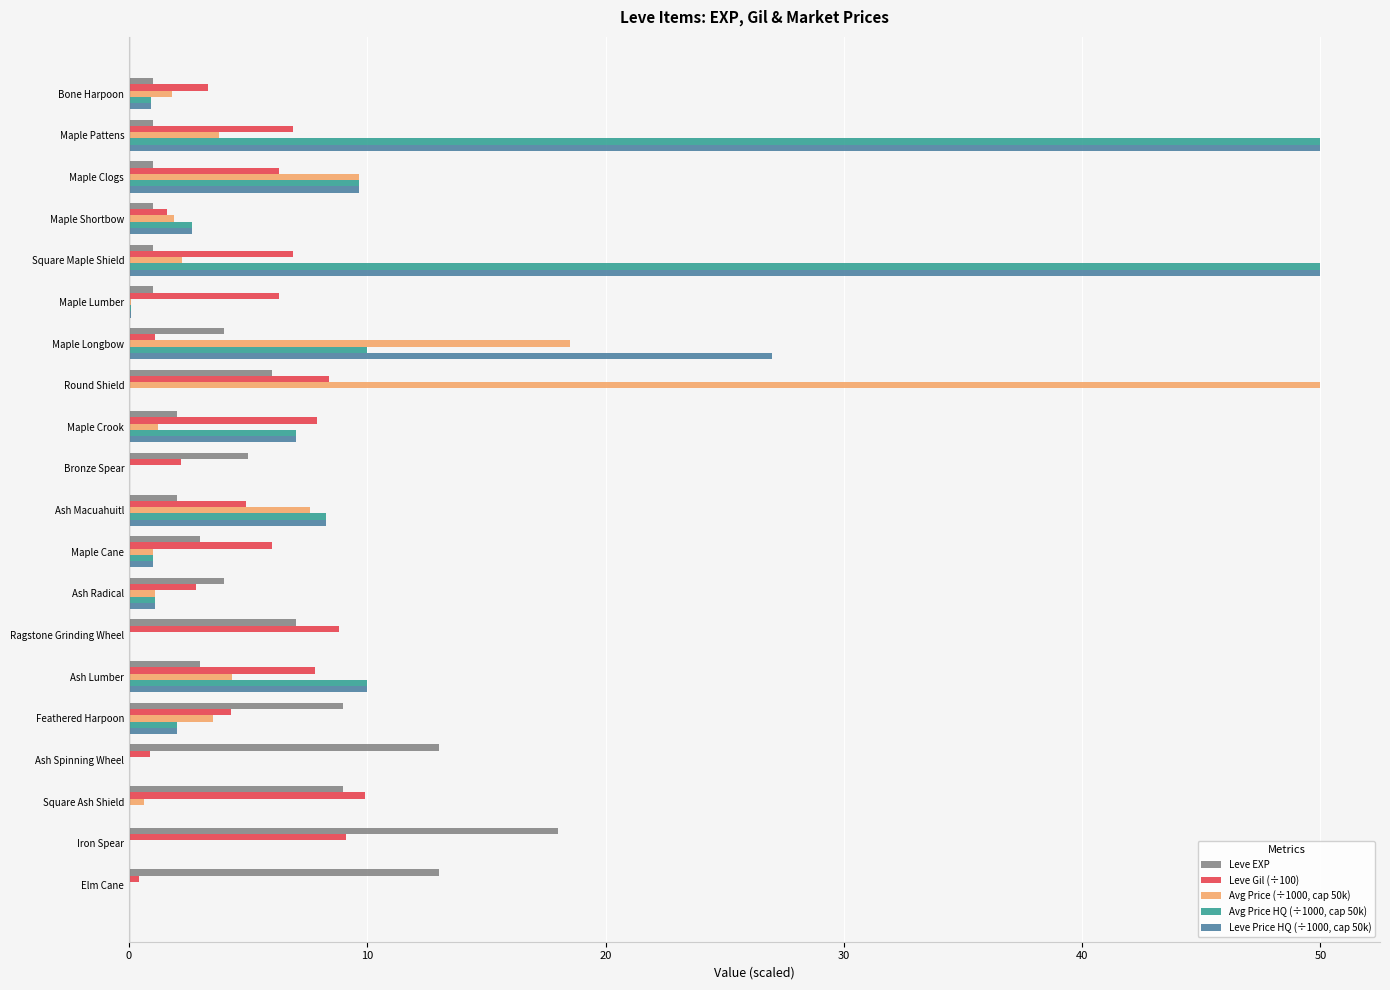

What is the maximum value shown in the chart?

50.0